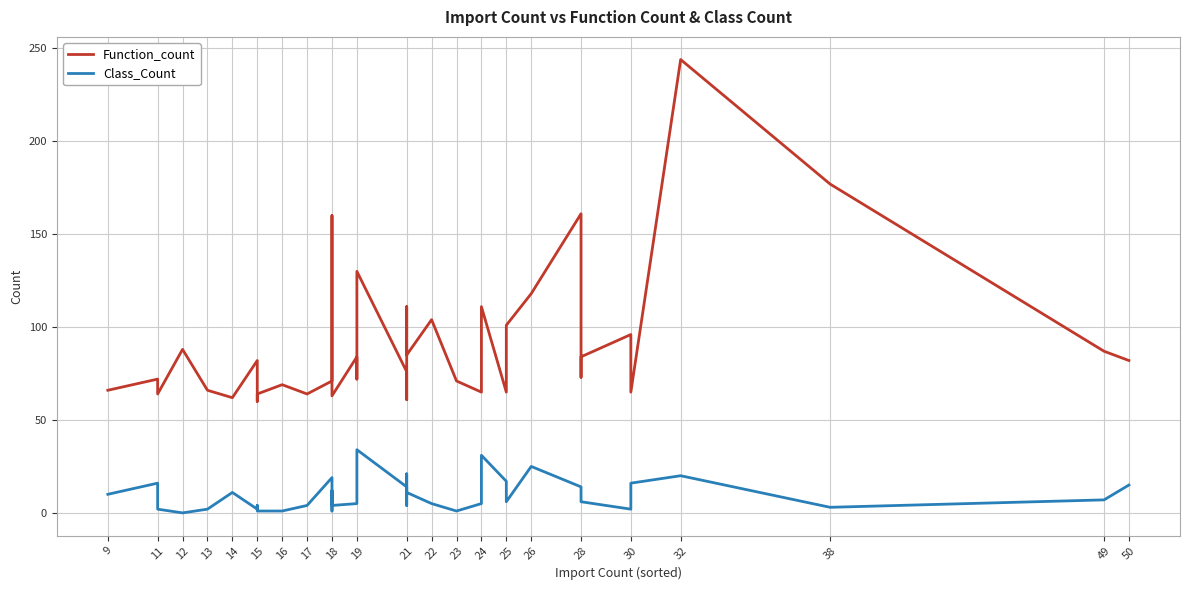

Rank the series by their average value, from highest to lowest.

Function_count, Class_Count